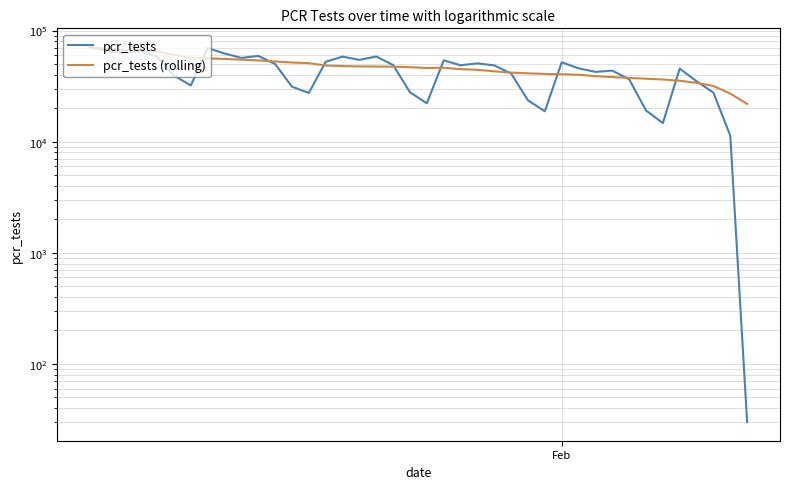

True or false: pcr_tests and pcr_tests (rolling) intersect in this chart.

True